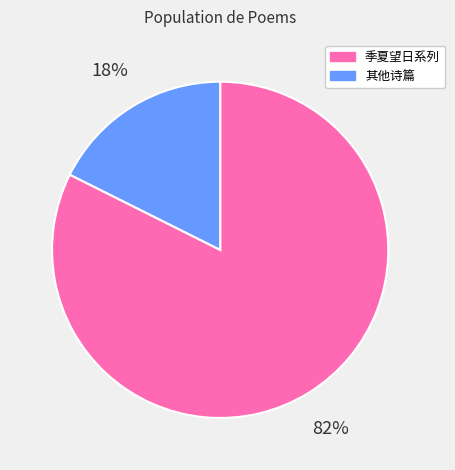

To the nearest percent, what is the average slice percentage?

50%